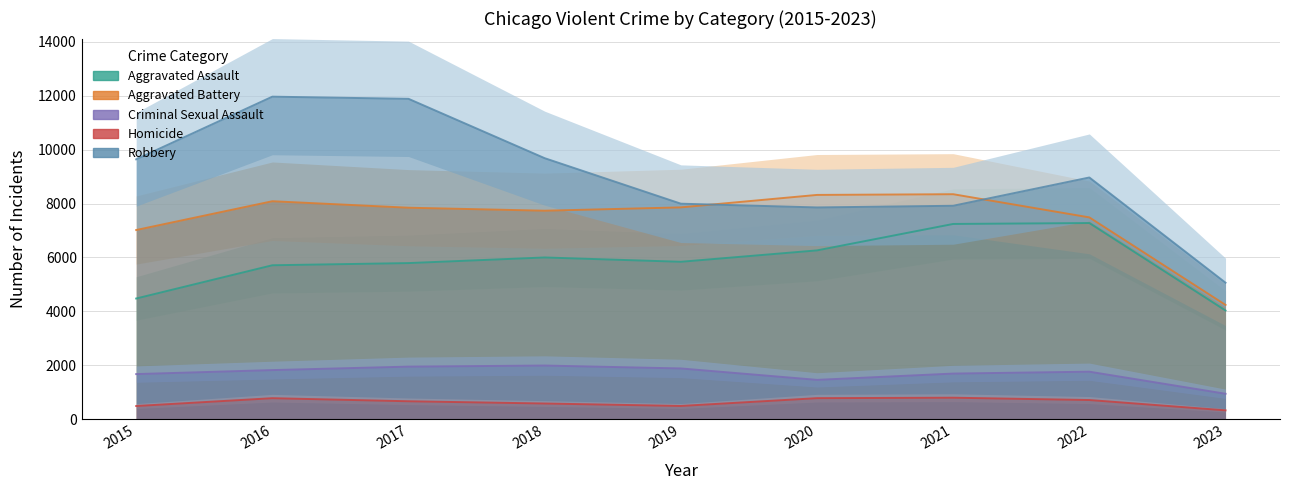

Which series changed the most between 2015 and 2023?

Robbery